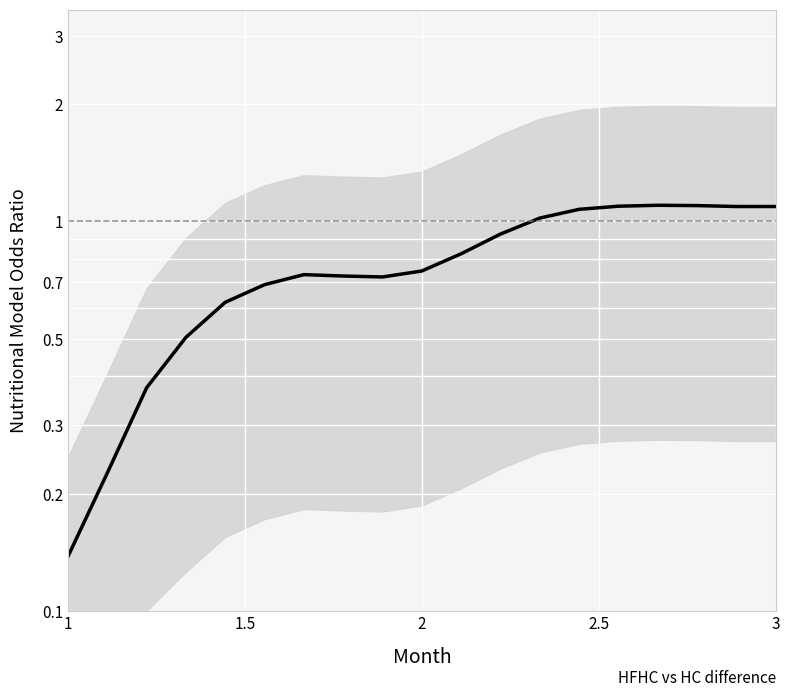

What is the difference between the maximum and minimum values?

1.0